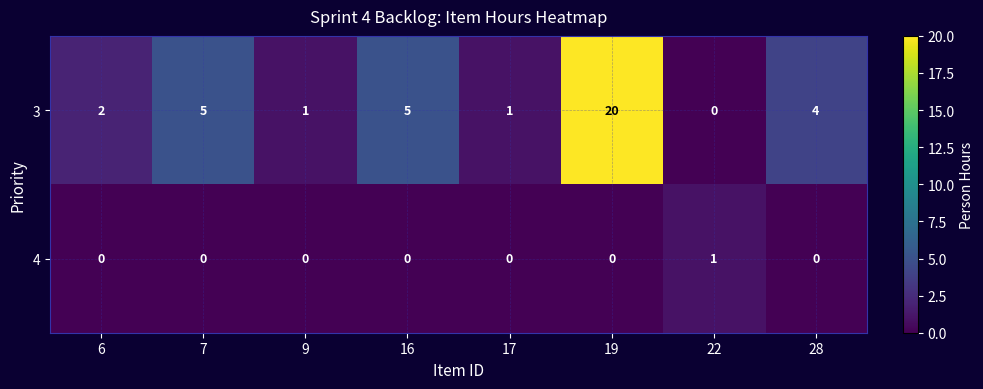

At which category is the sum across all series the highest?

19